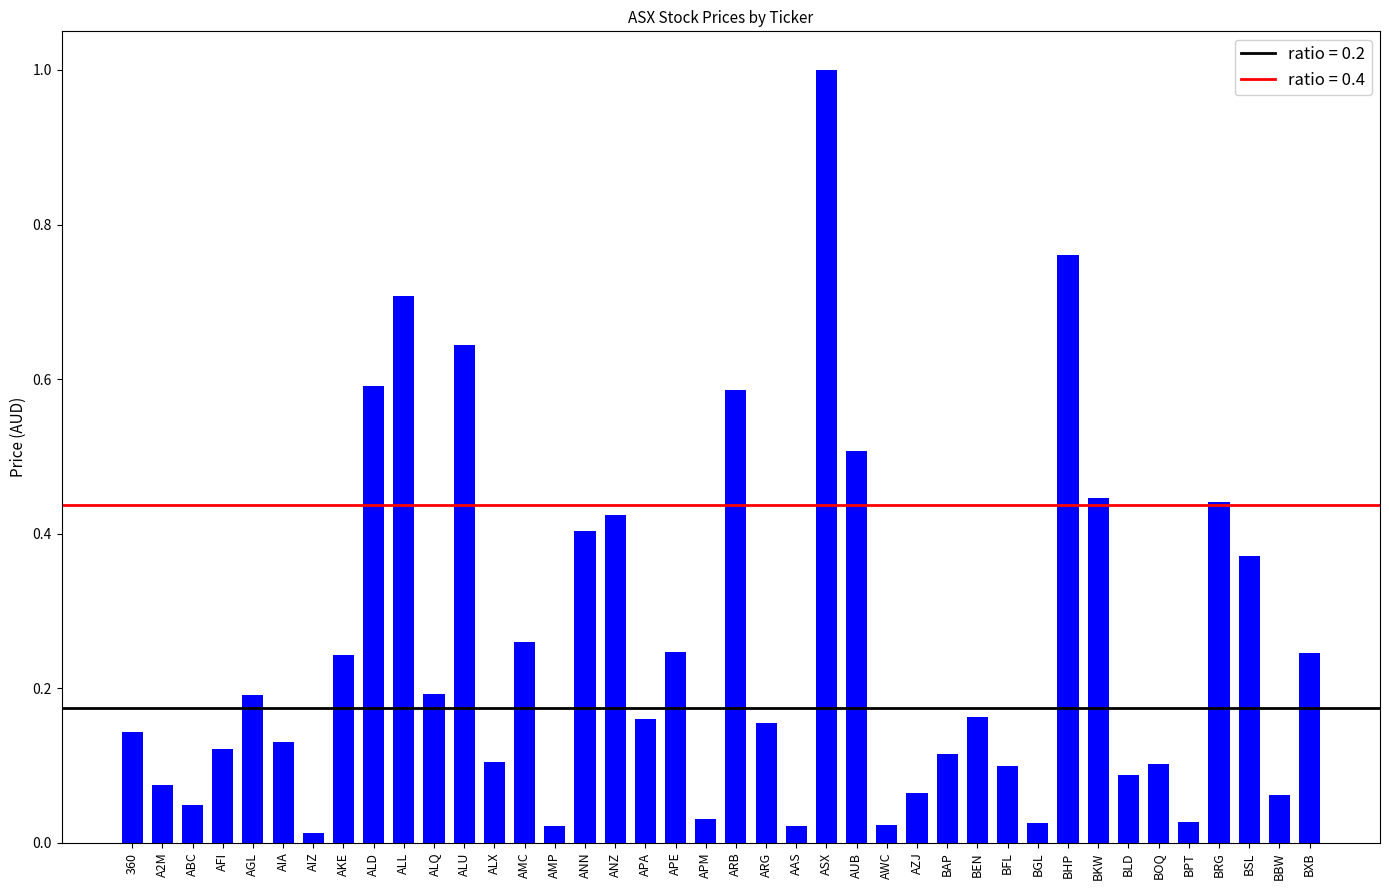

How many bars are there in total?

40